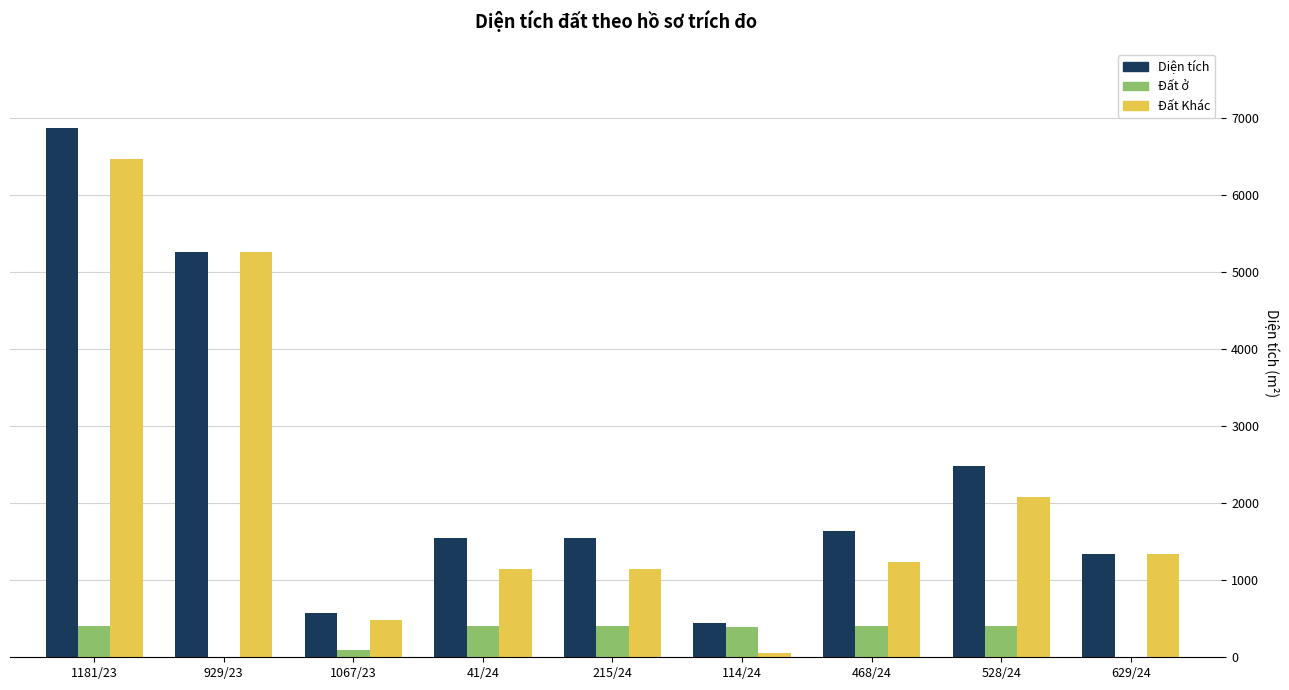

What is the sum of the Đất ở values at 629/24 and 1067/23?

100.0